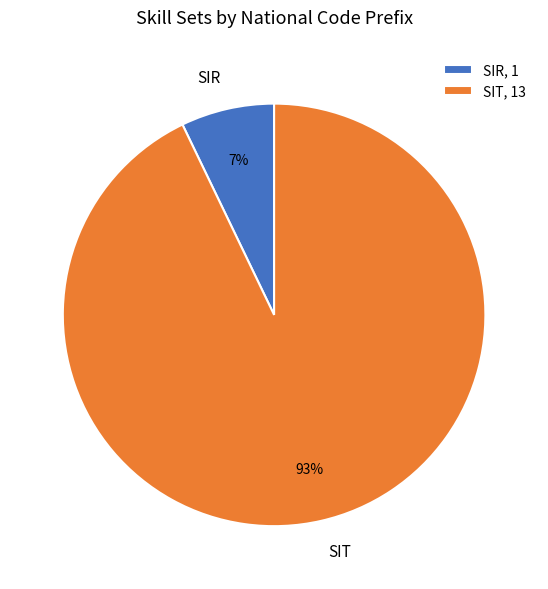

What percentage is the SIT slice, to the nearest percent?

93%